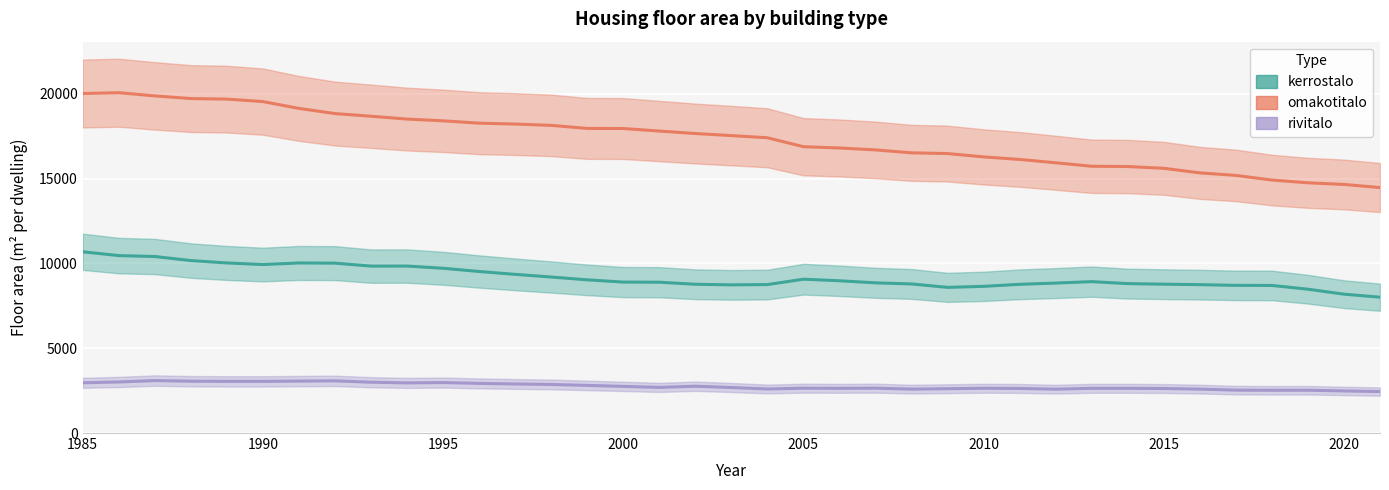

Does the chart display data point markers on the line(s)?

No